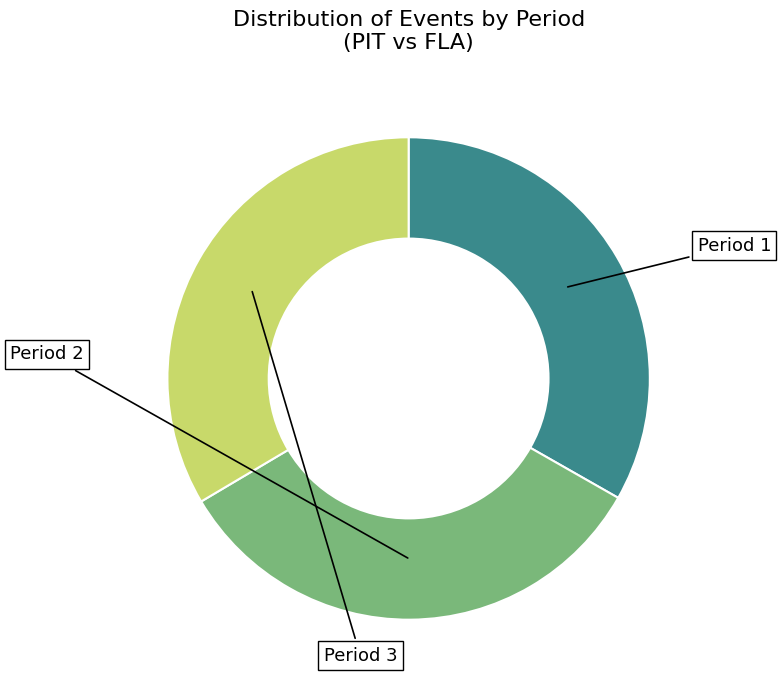

True or false: Period 2 accounts for 46% of the total.

False